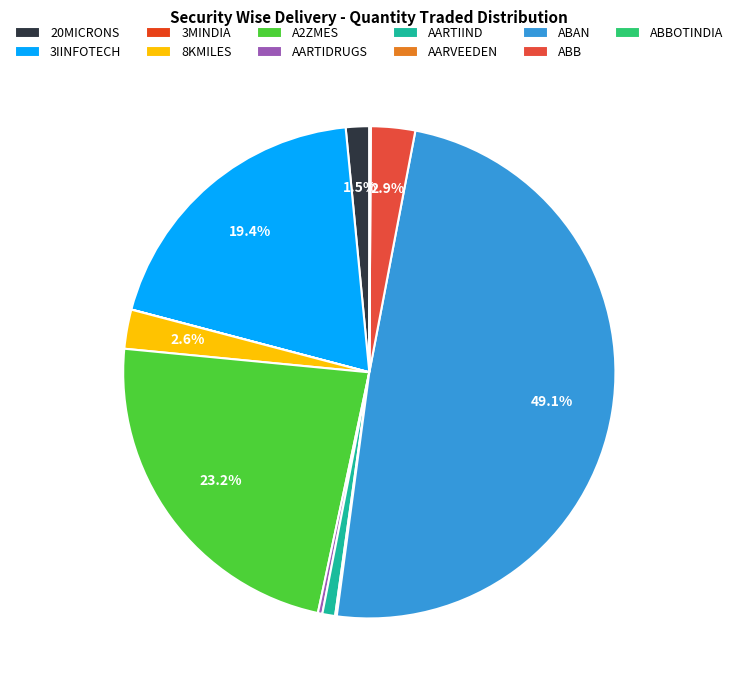

What is the largest slice in the pie chart?

ABAN